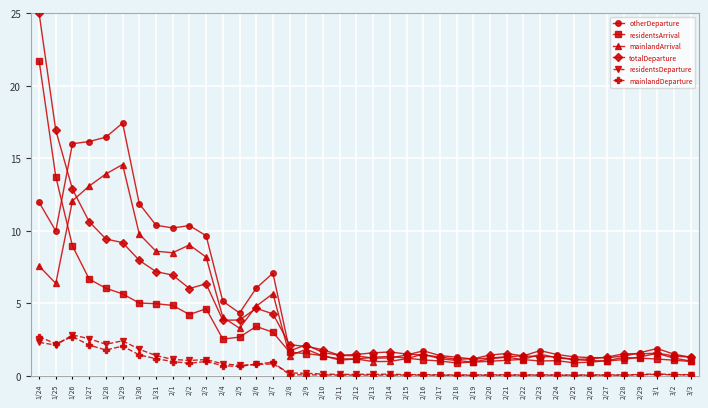

What is the difference between the maximum and minimum values in the mainlandArrival series?

13.6